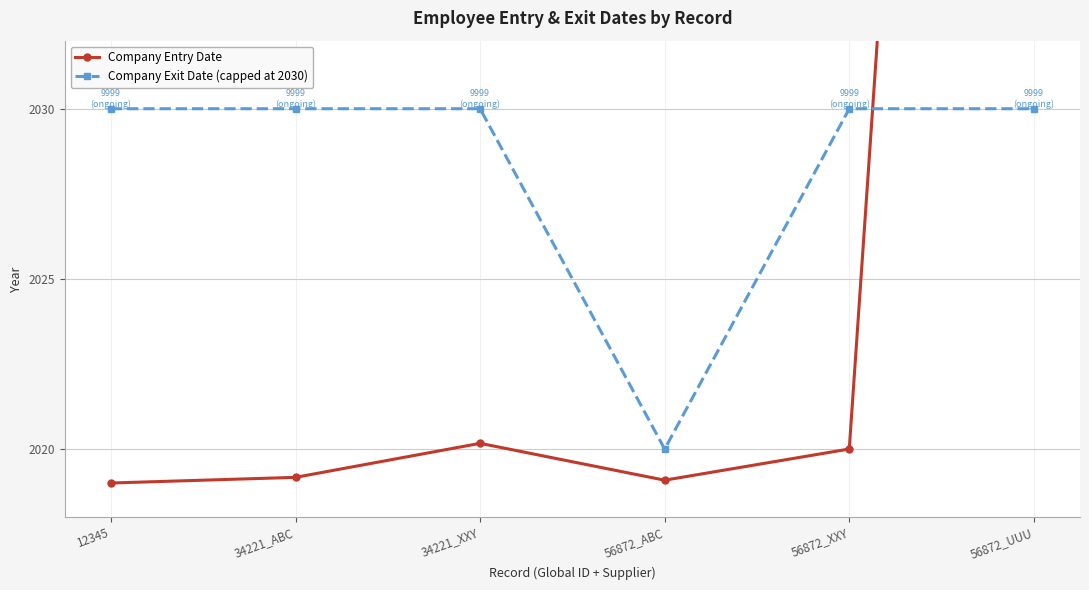

Reading left to right, extract all data points from this chart.

Company Entry Date: 12345=2019.0	34221_ABC=2019.2	34221_XXY=2020.2	56872_ABC=2019.1	56872_XXY=2020.0	56872_UUU=2099.0
Company Exit Date (capped at 2030): 12345=2030.0	34221_ABC=2030.0	34221_XXY=2030.0	56872_ABC=2020.0	56872_XXY=2030.0	56872_UUU=2030.0